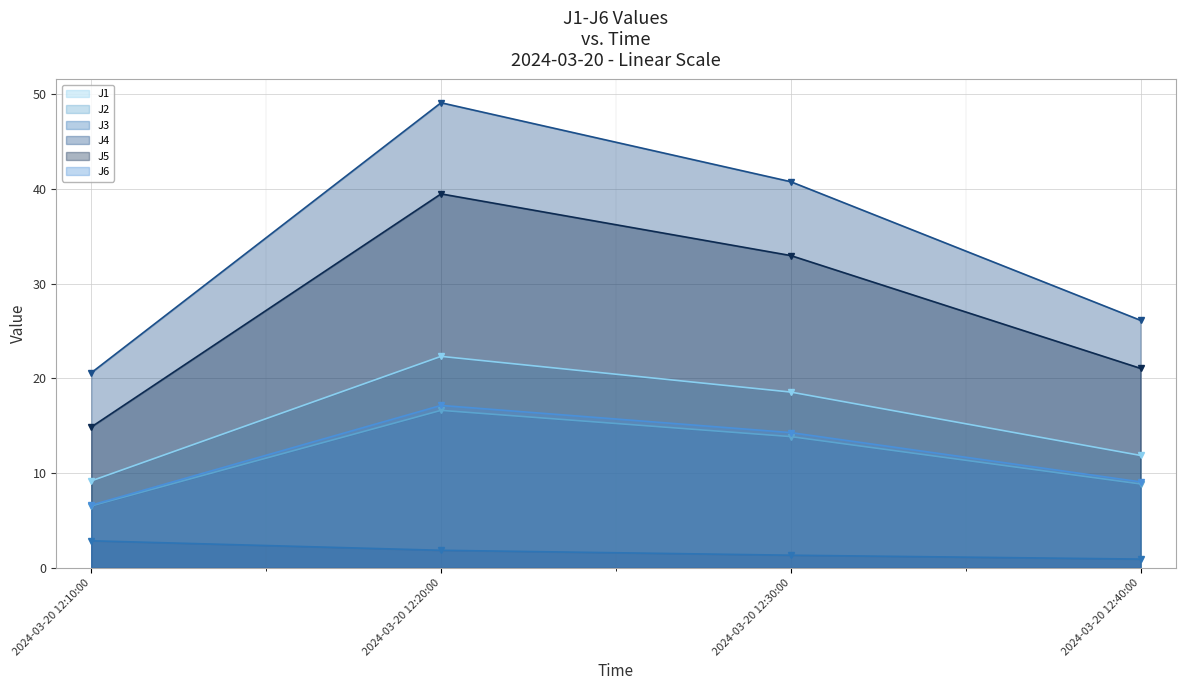

List the series in order of their peak value, highest first.

J4, J5, J1, J6, J2, J3